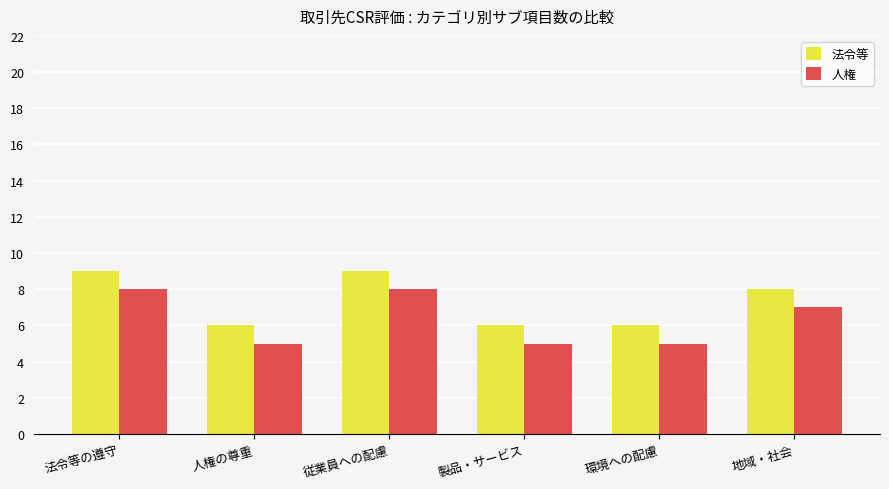

What is the total value across all series at 製品・サービス?

11